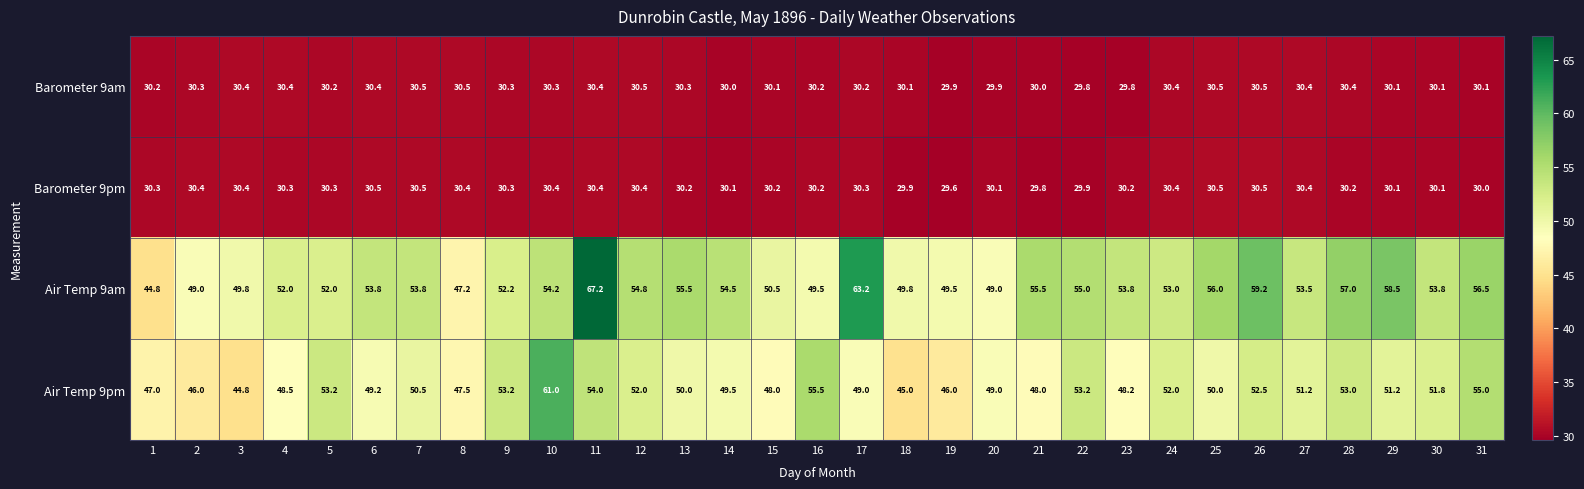

Which category has the lowest value across all series?

19